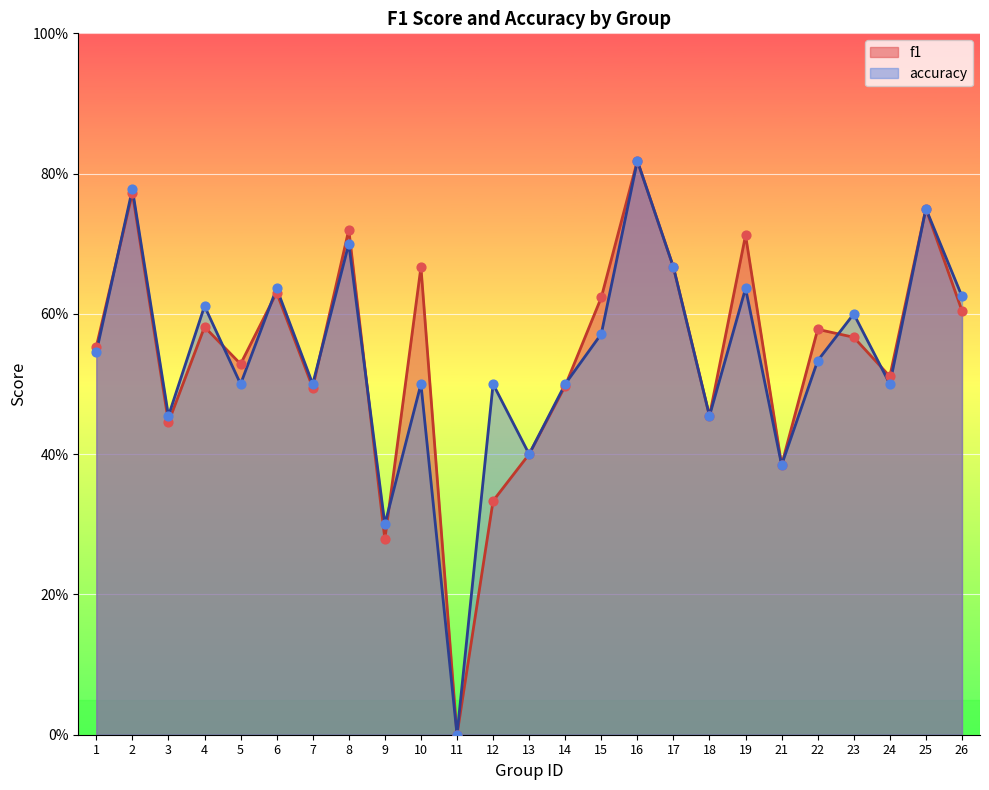

What are all the series names shown in the legend?

f1, accuracy